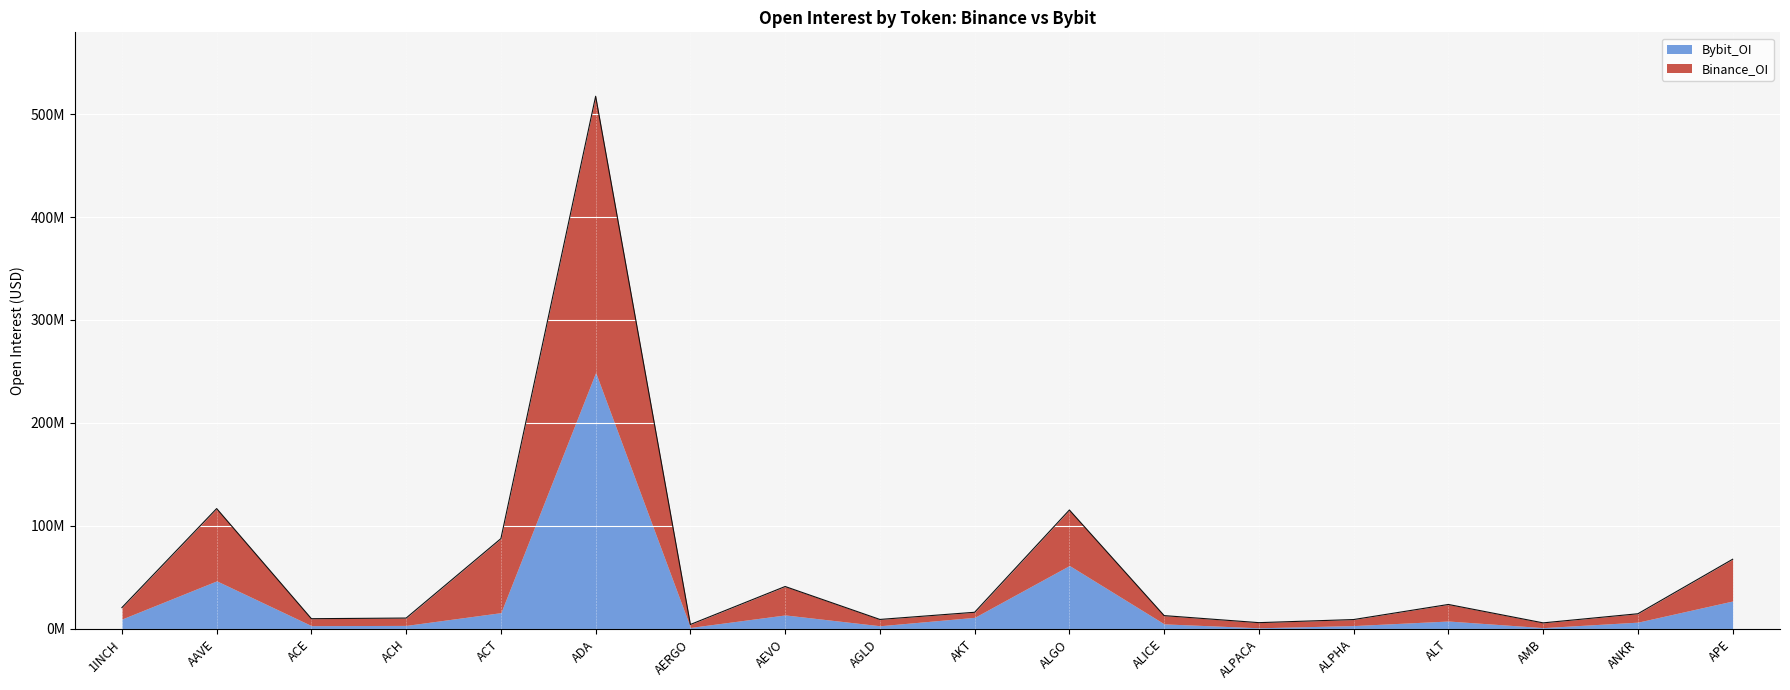

Reading left to right, list all the values displayed in this chart.

1INCH=20683162	AAVE=116853564	ACE=9915436	ACH=10540075	ACT=87684393	ADA=517262578	AERGO=4291451	AEVO=41177047	AGLD=9193015	AKT=16158428	ALGO=115486901	ALICE=12915674	ALPACA=6081157	ALPHA=9089569	ALT=23737289	AMB=5866443	ANKR=14716846	APE=67639057